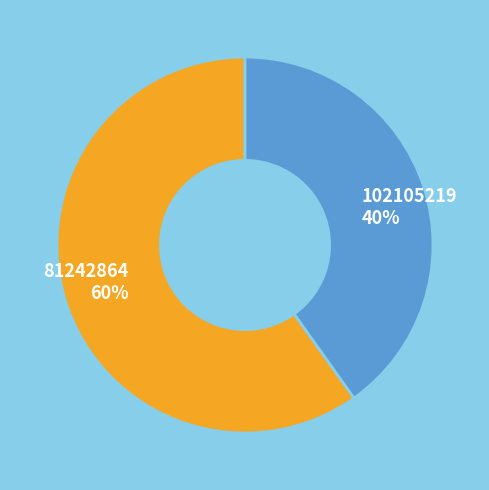

Approximately how many times larger is the value at 102105219 compared to 81242864?

0.7